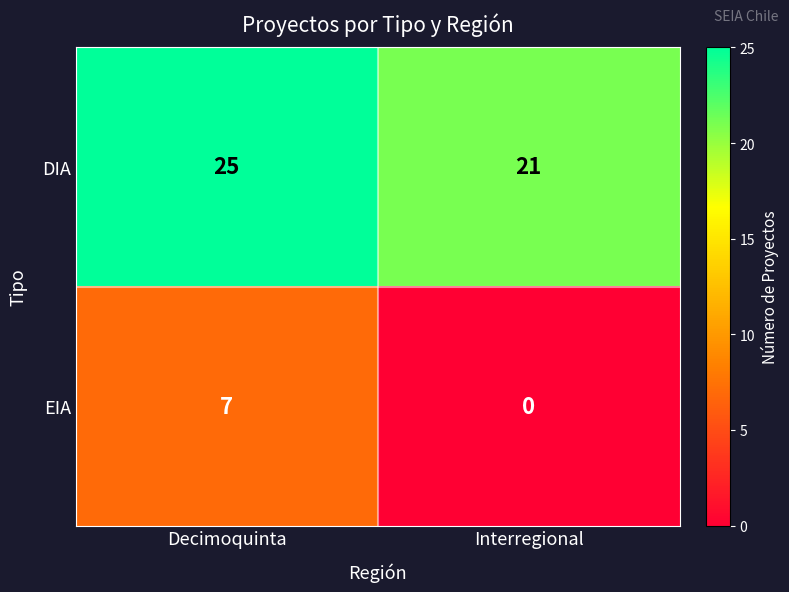

What value does the DIA series have at Decimoquinta?

25